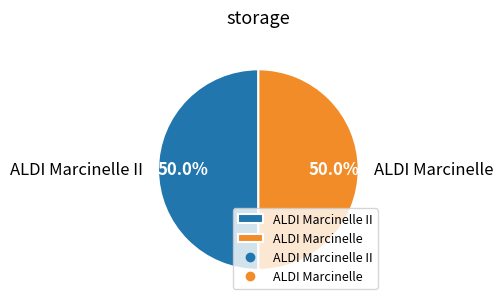

Approximately how many times larger is the value at ALDI Marcinelle compared to ALDI Marcinelle II?

1.0